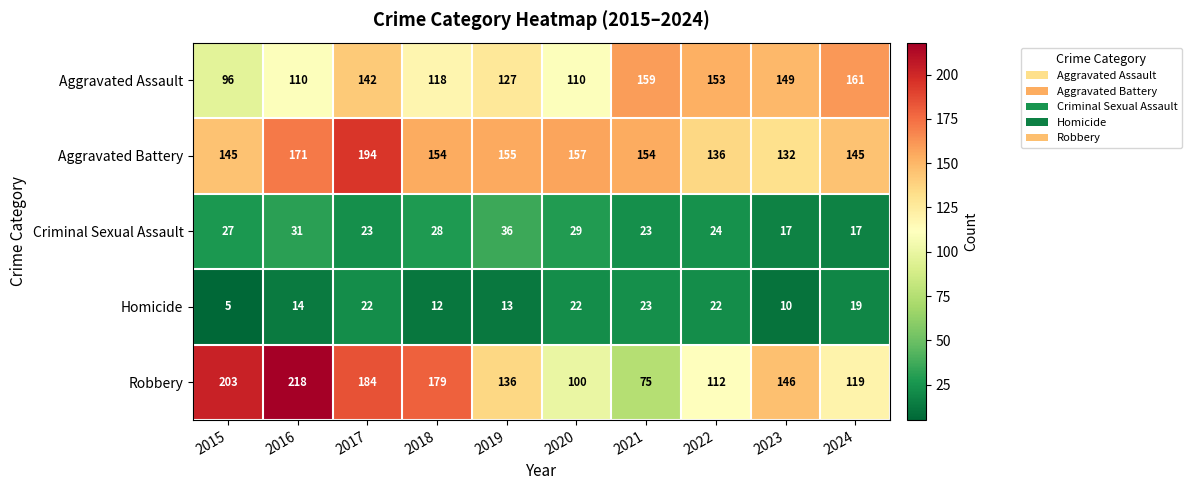

What is the difference between the Aggravated Assault values at 2018 and 2020?

8